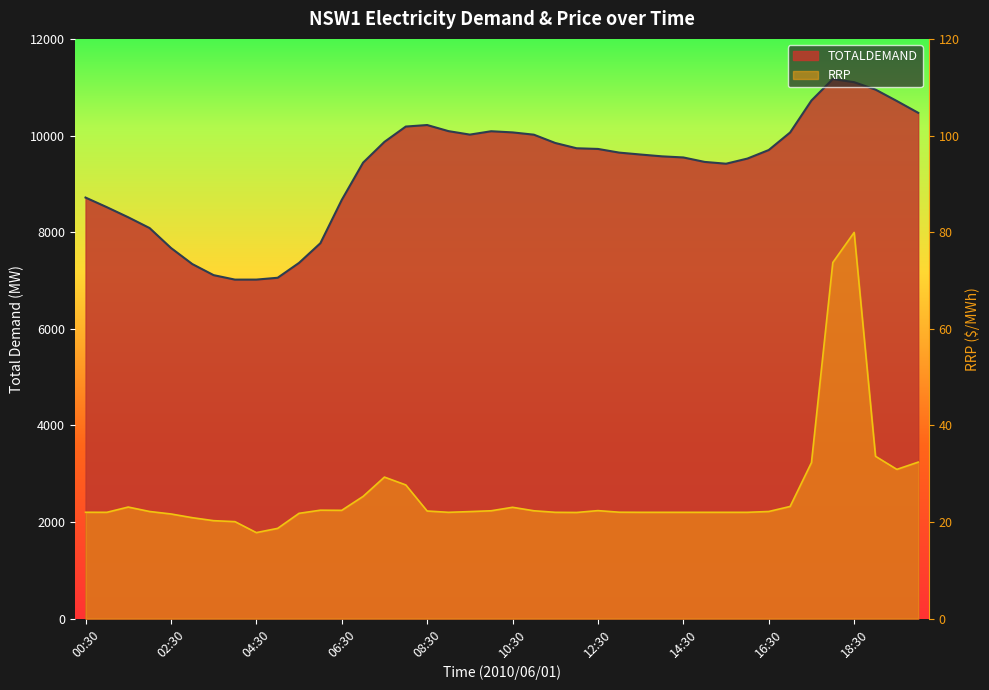

Does the chart display data point markers on the line(s)?

No